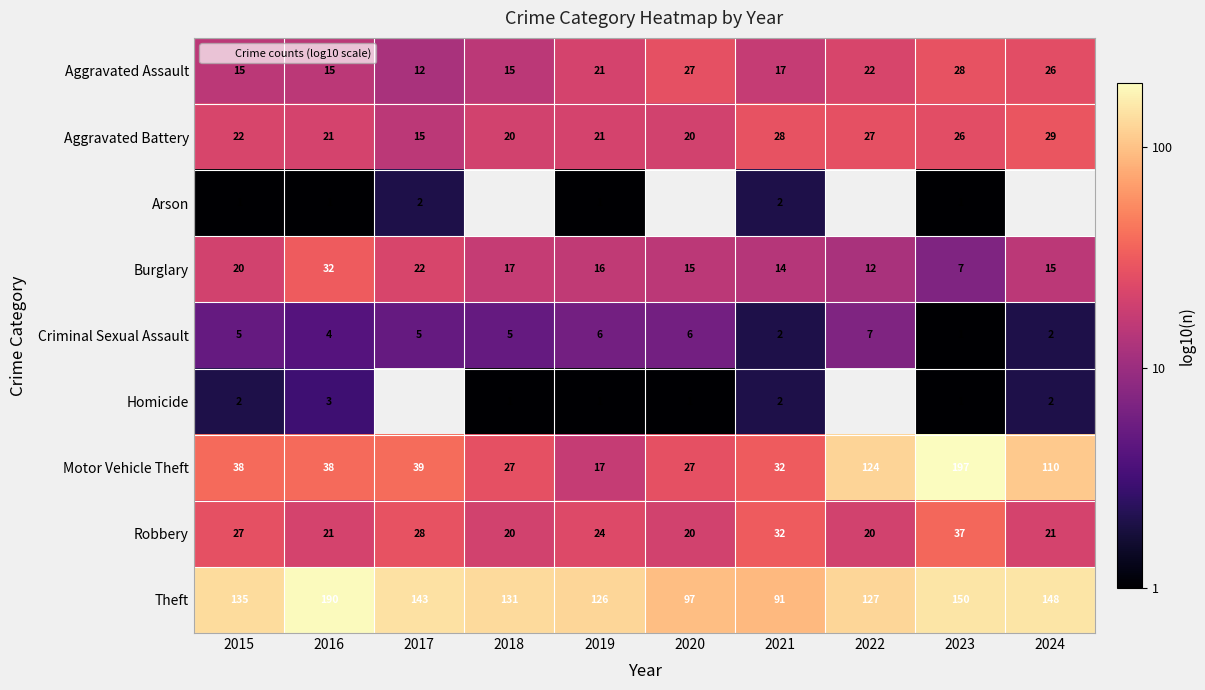

Which has a higher value, 2023 or 2021?

2023